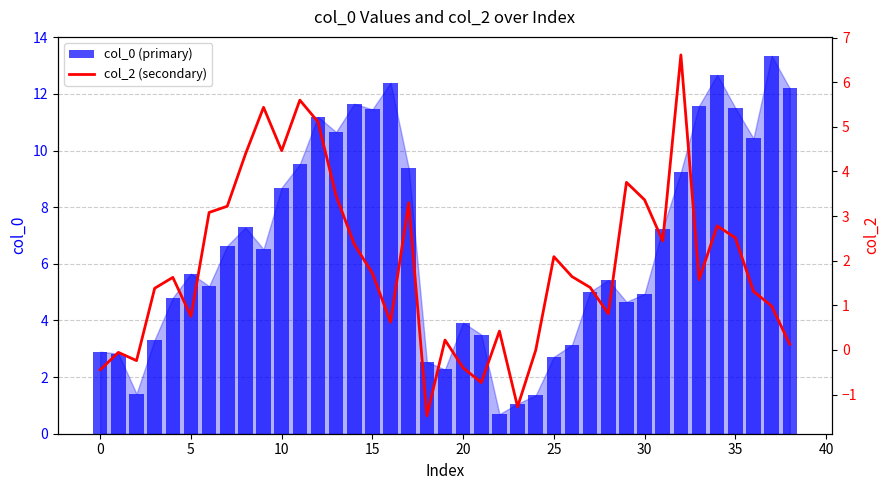

Reading left to right, list all the values displayed in this chart.

col_0 (primary): 2.9	2.8	1.4	3.3	4.8	5.7	5.2	6.6	7.3	6.5	8.7	9.5	11.2	10.7	11.7	11.5	12.4	9.4	2.5	2.3	3.9	3.5	0.7	1.1	1.4	2.7	3.1	5.0	5.4	4.7	4.9	7.2	9.2	11.6	12.7	11.5	10.4	13.3	12.2
col_2 (secondary): -0.4	-0.1	-0.2	1.4	1.6	0.8	3.1	3.2	4.4	5.4	4.5	5.6	5.1	3.5	2.4	1.7	0.6	3.3	-1.5	0.2	-0.4	-0.7	0.4	-1.3	-0.0	2.1	1.6	1.4	0.8	3.8	3.4	2.4	6.6	1.6	2.8	2.5	1.3	1.0	0.1